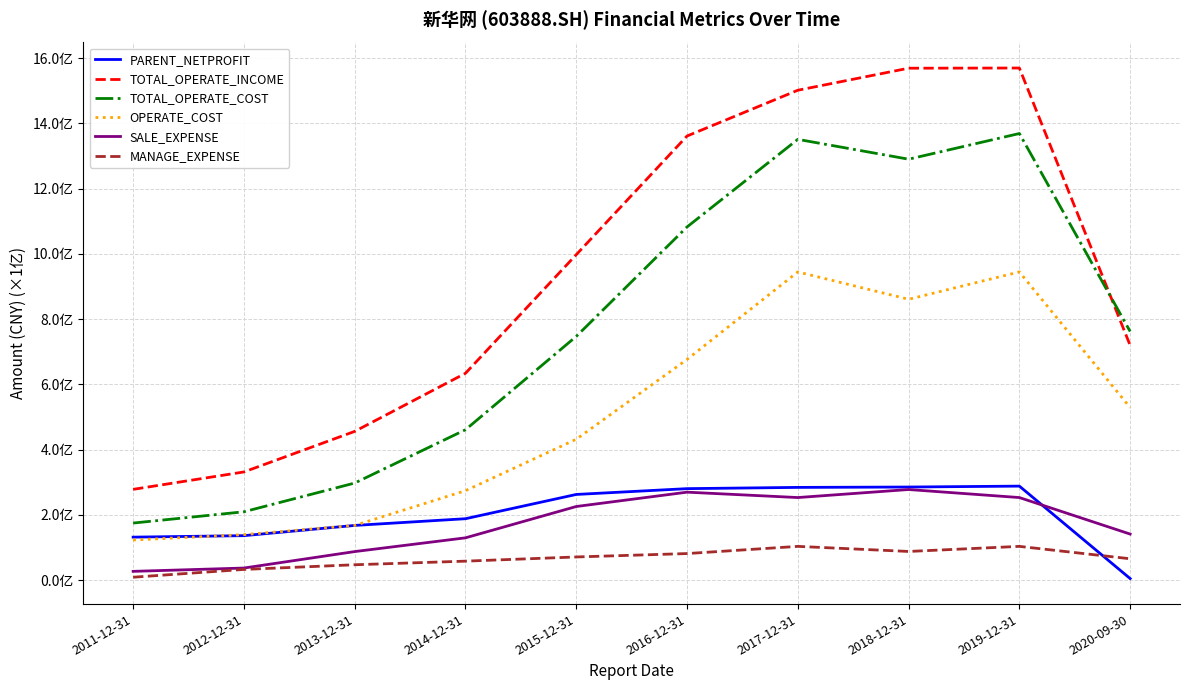

List the labels in order of TOTAL_OPERATE_INCOME value, smallest first.

2011-12-31, 2012-12-31, 2013-12-31, 2014-12-31, 2020-09-30, 2015-12-31, 2016-12-31, 2017-12-31, 2018-12-31, 2019-12-31